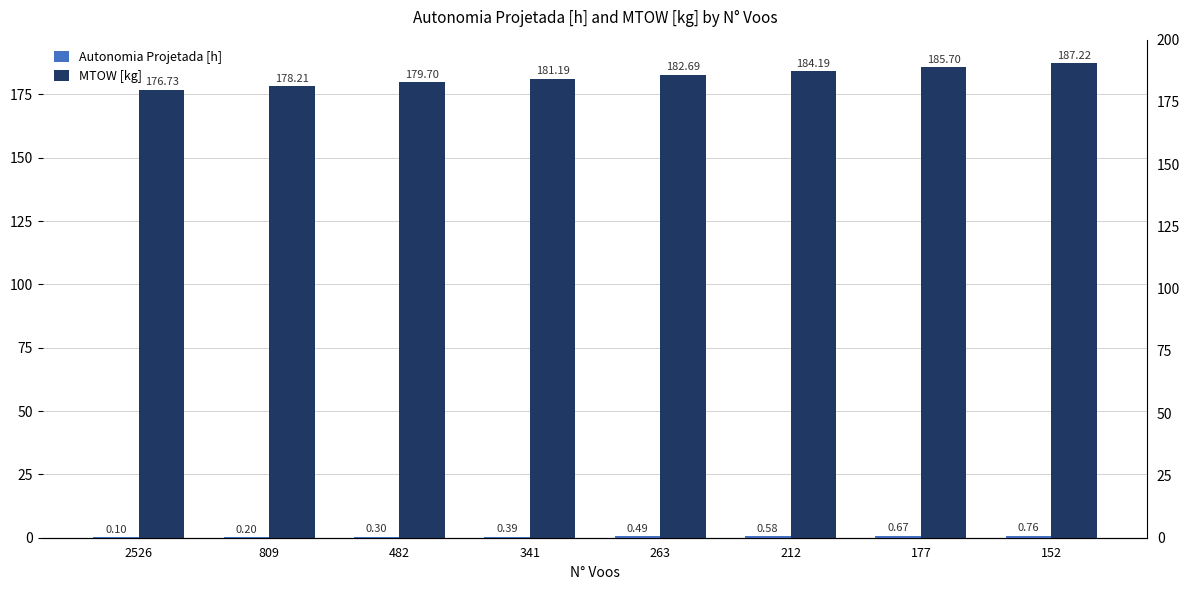

Which series has the largest range (max minus min)?

MTOW [kg]